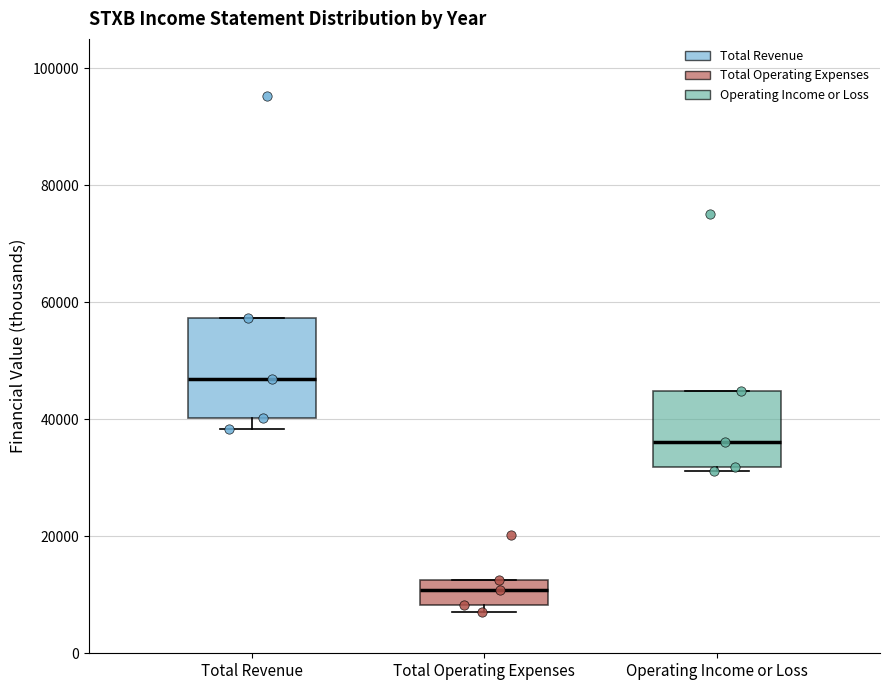

Reading left to right, transcribe this box plot: for each box, give where its median line is, the range the box spans, and where its two whiskers end, as read against the y-axis. The values are not printed on the chart, so give them approximately, as read against the axis.

Total Revenue: median 46000, box 40000 to 58000, whiskers 38000 to 58000
Total Operating Expenses: median 10000, box 8000 to 12000, whiskers 8000 (just below the box's lower edge) to 12000
Operating Income or Loss: median 36000, box 32000 to 44000, whiskers 32000 (just below the box's lower edge) to 44000